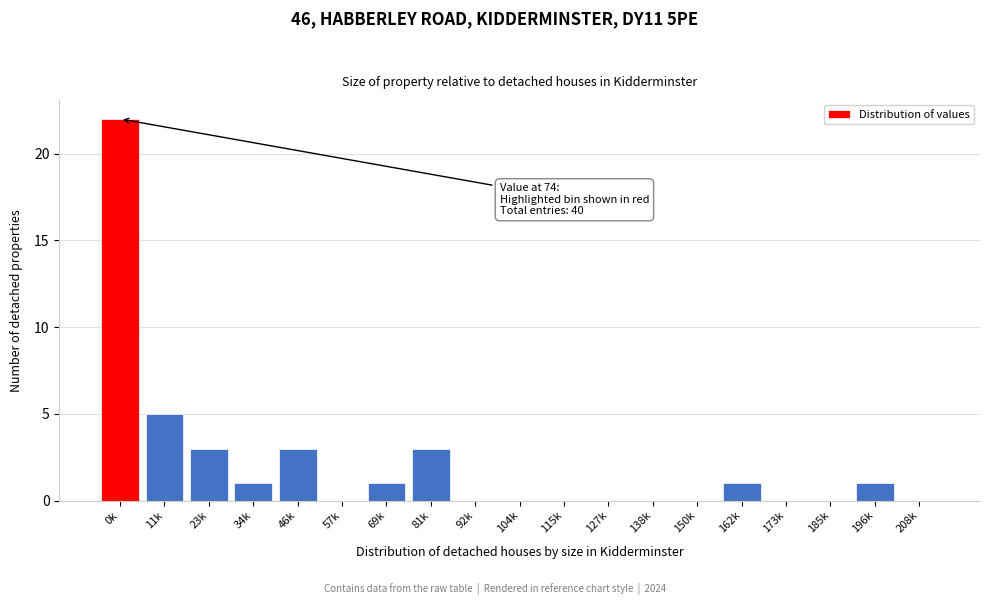

Reading right to left, extract all data points from this chart.

208k=0	196k=1	185k=0	173k=0	162k=1	150k=0	138k=0	127k=0	115k=0	104k=0	92k=0	81k=3	69k=1	57k=0	46k=3	34k=1	23k=3	11k=5	0k=22